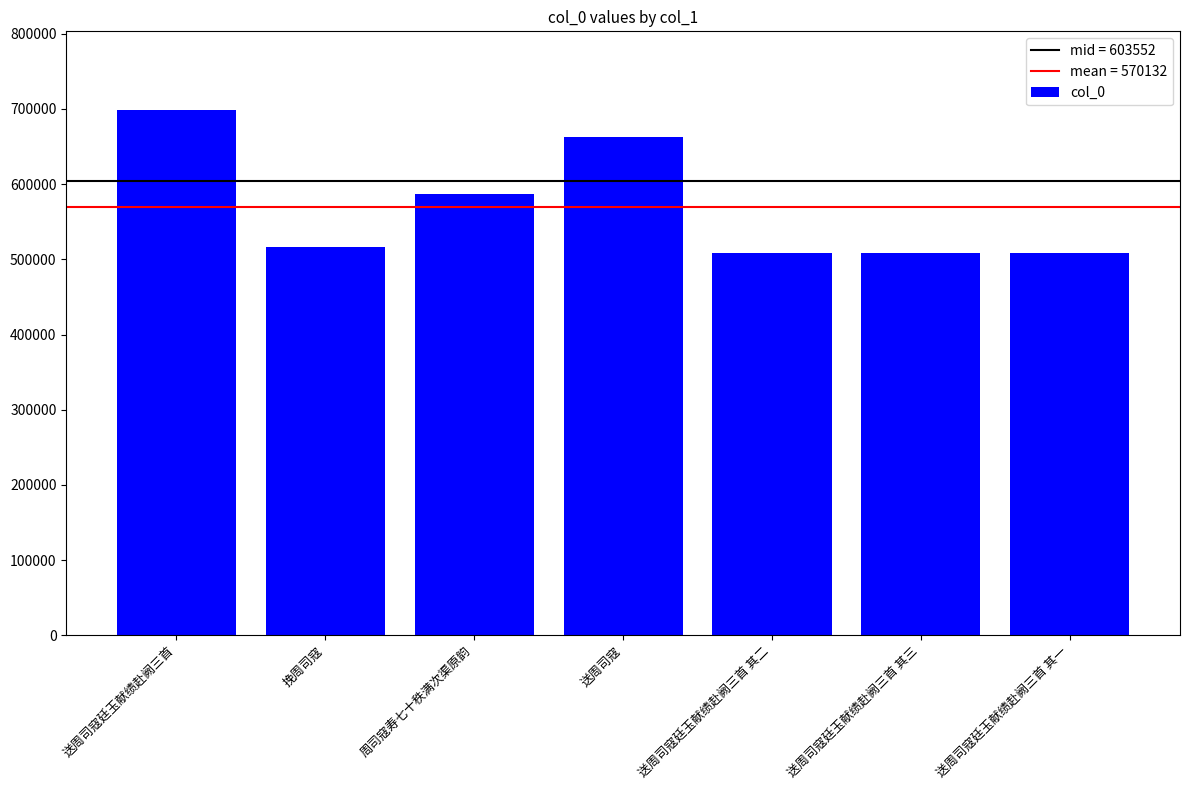

What is the value of the 4th bar from the left?

662917